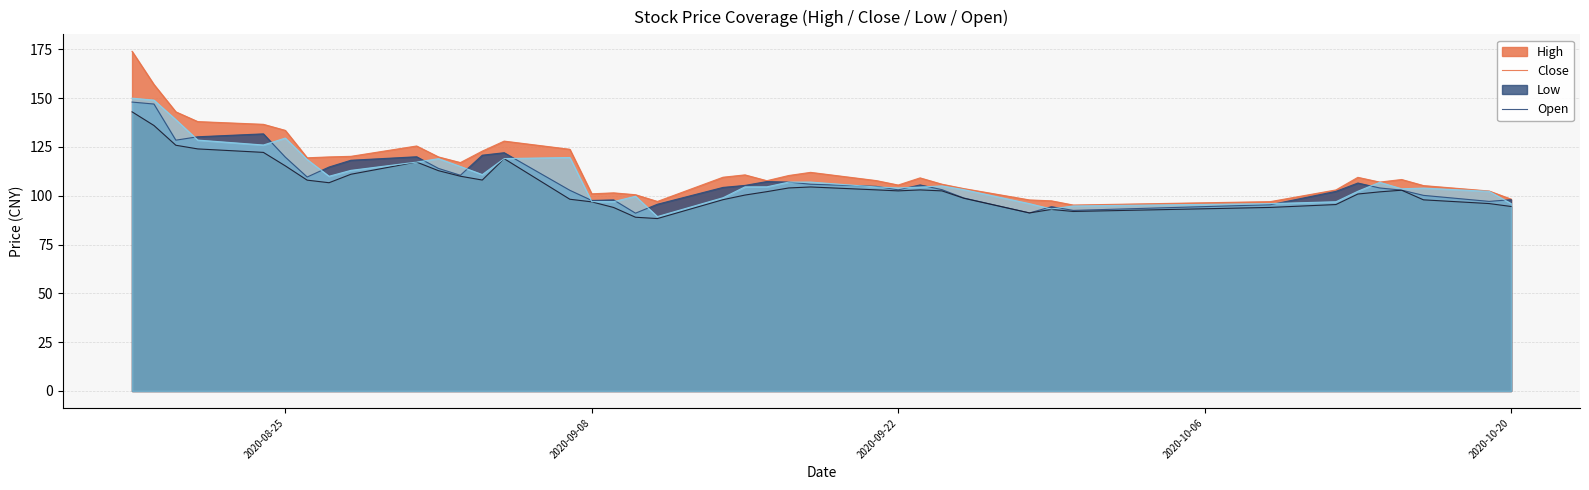

Is the value of high at 2020-09-17 greater than the value of close at 2020-09-10?

Yes